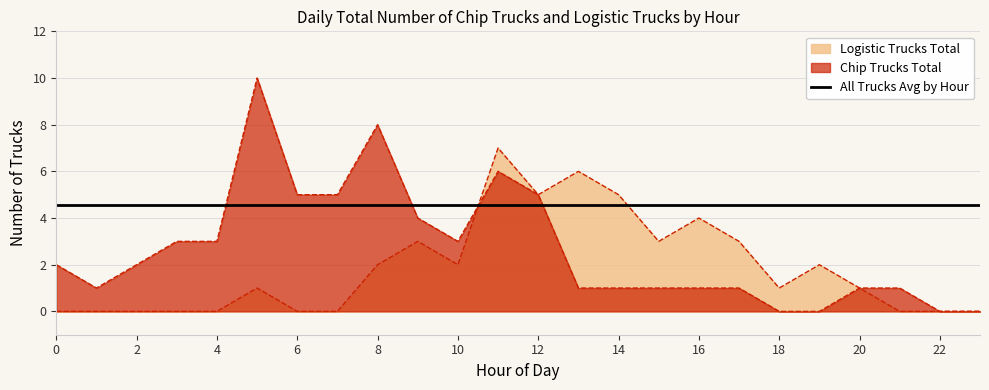

How many interior local peaks does the Logistic Trucks Total series have?

6